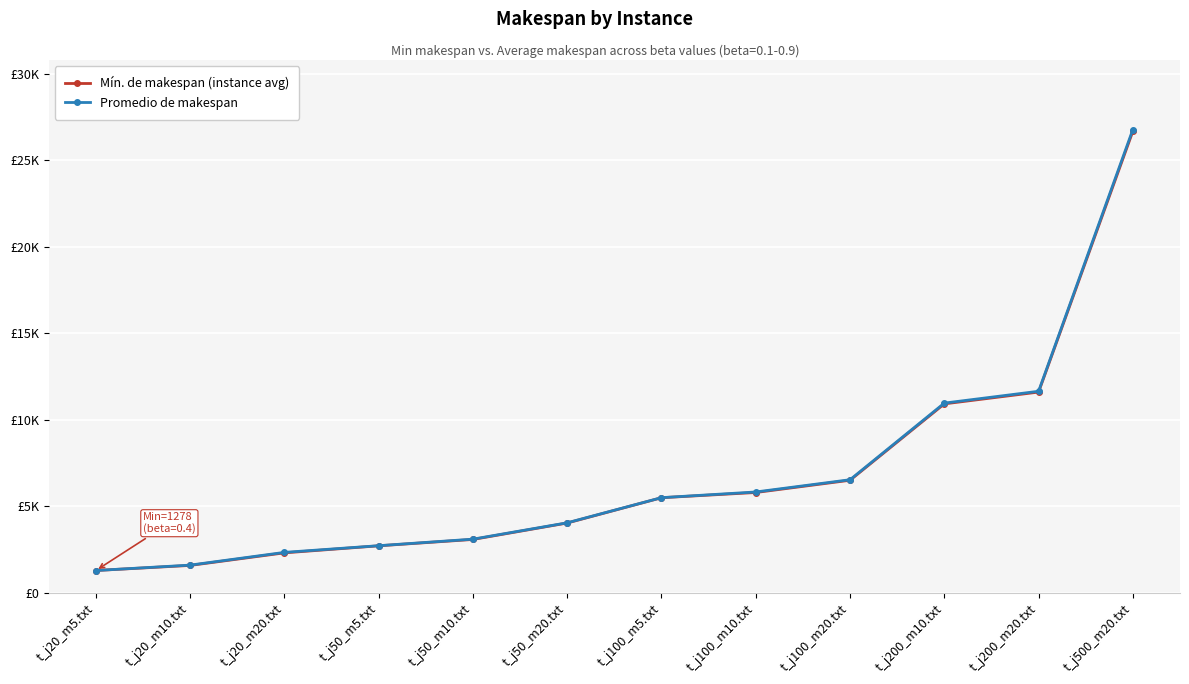

Does the chart have visible grid lines?

Yes